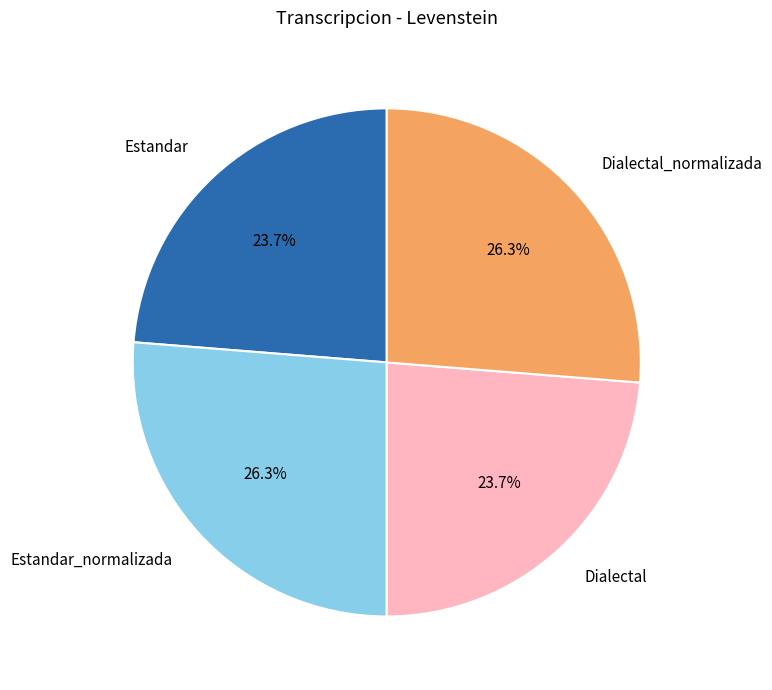

Is it true that Estandar_normalizada is 14% of the pie?

False